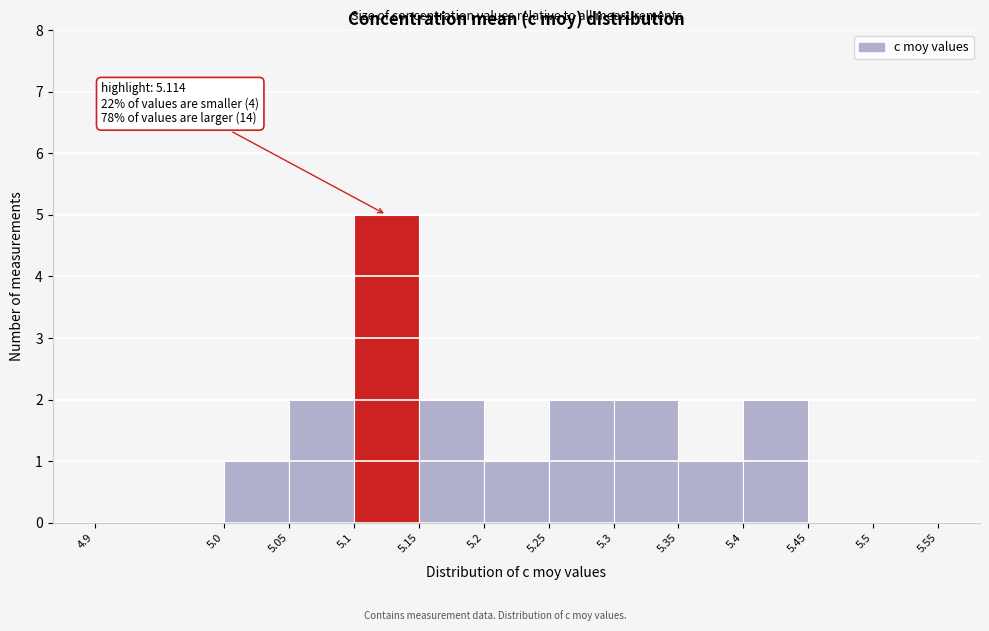

Over which range of the x-axis is the bar tallest?

5.1 to 5.15